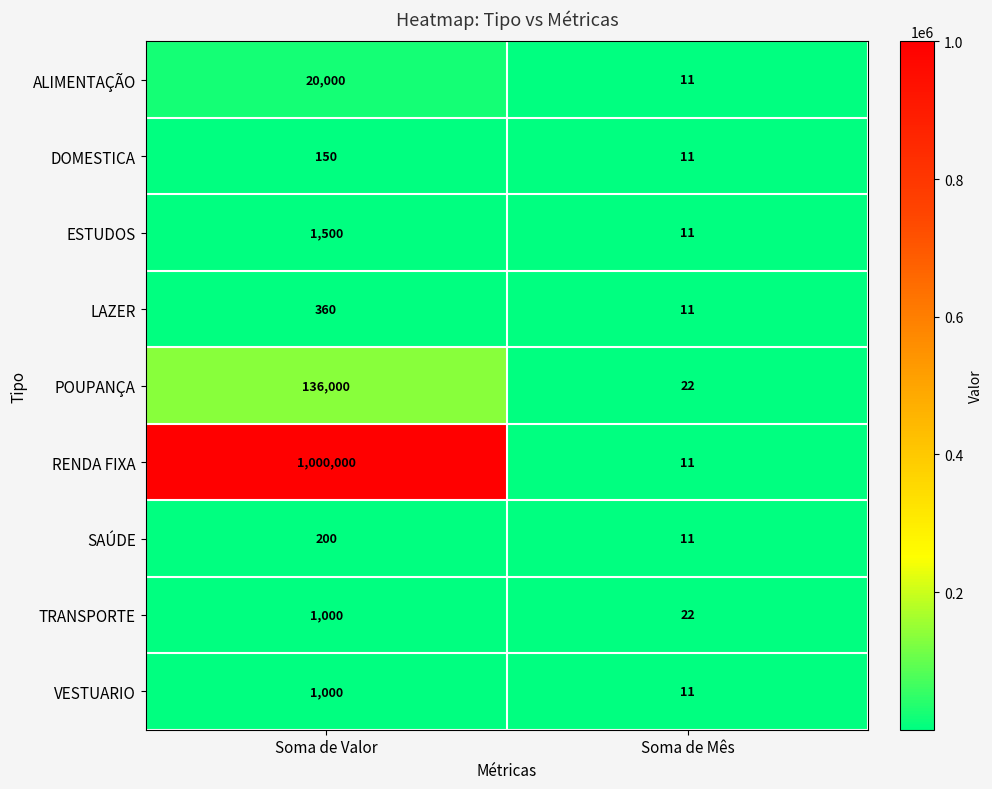

Which series has the largest range (max minus min)?

RENDA FIXA